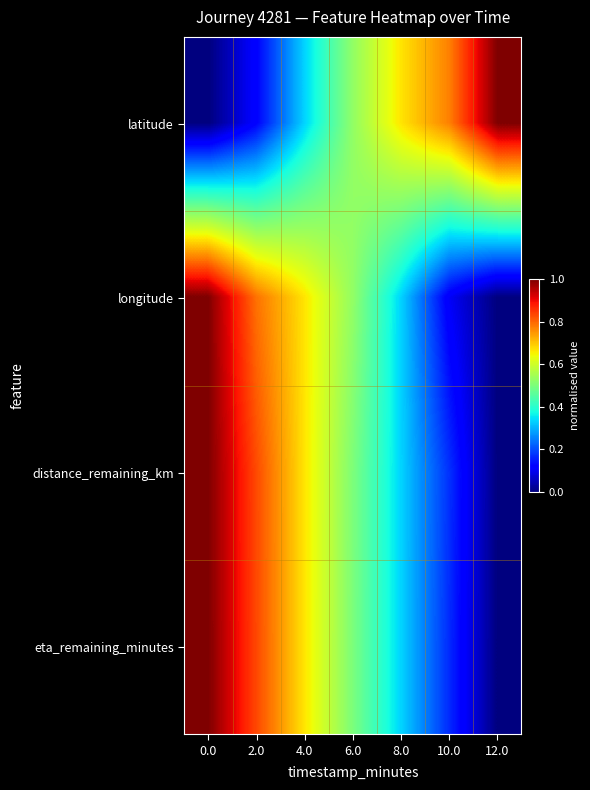

Reading right to left, extract all data points from this chart.

latitude: 12.0=1.0	10.0=0.8	8.0=0.7	6.0=0.5	4.0=0.3	2.0=0.1	0.0=0.0
longitude: 12.0=0.0	10.0=0.1	8.0=0.3	6.0=0.5	4.0=0.7	2.0=0.8	0.0=1.0
distance_remaining_km: 12.0=0.0	10.0=0.2	8.0=0.3	6.0=0.5	4.0=0.7	2.0=0.8	0.0=1.0
eta_remaining_minutes: 12.0=0.0	10.0=0.2	8.0=0.3	6.0=0.5	4.0=0.7	2.0=0.8	0.0=1.0